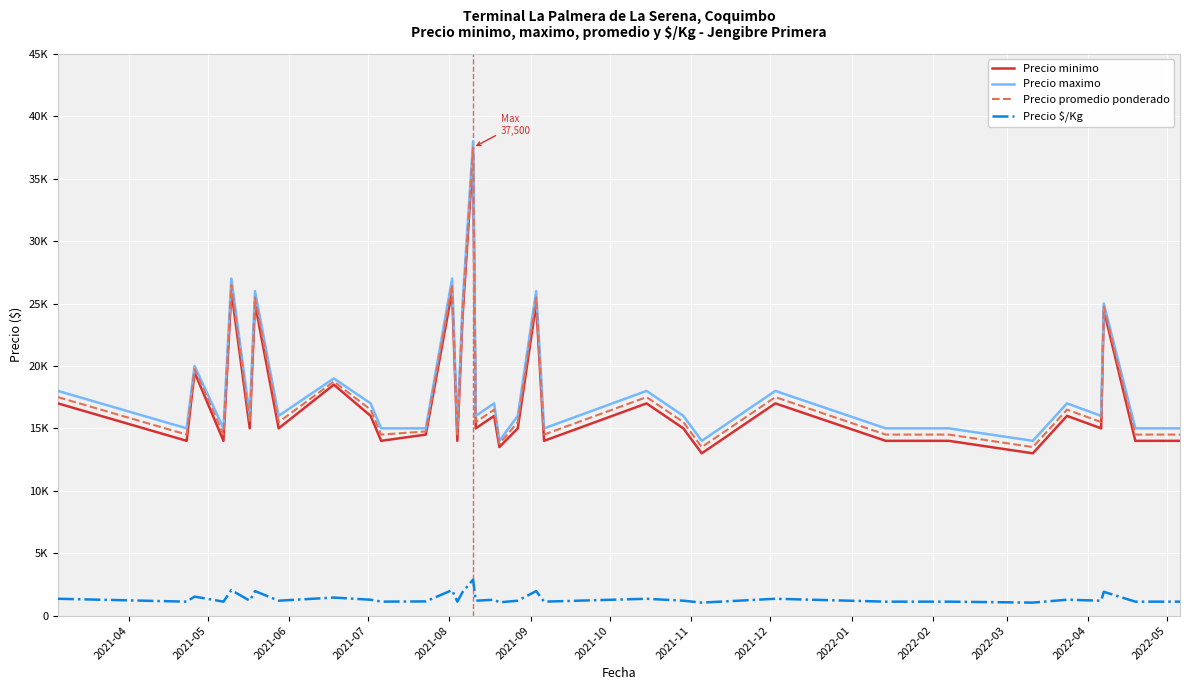

True or false: Precio maximo and Precio minimo cross at least once.

False